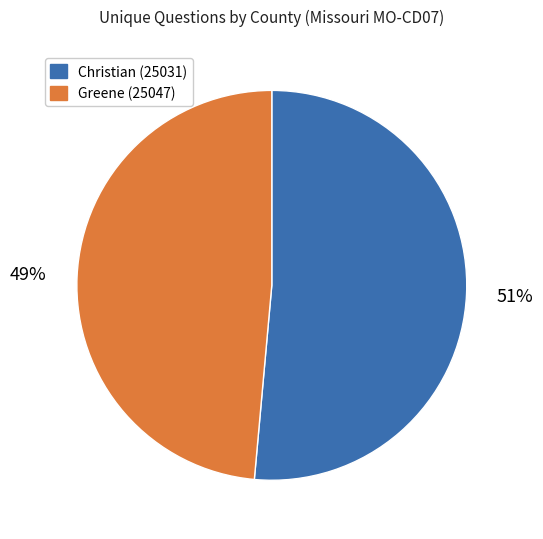

Does any single category account for the majority?

Yes